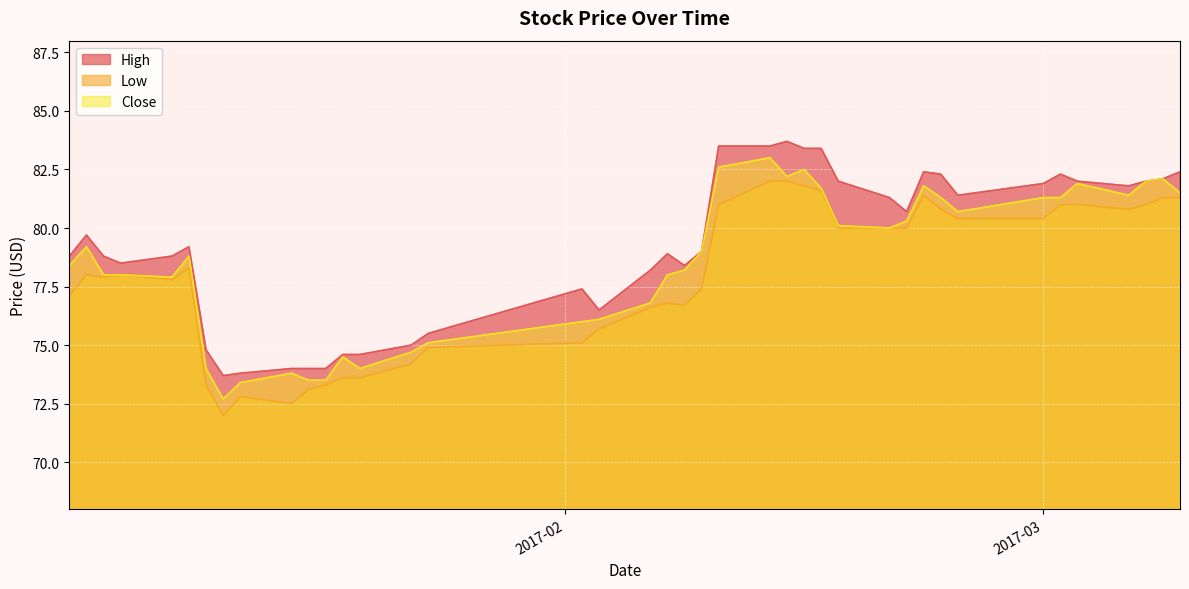

Reading left to right, transcribe all the data shown in this chart.

High: 78.8	79.7	78.8	78.5	78.8	79.2	74.8	73.7	73.8	74.0	74.0	74.0	74.6	74.6	75.0	75.5	77.4	76.5	78.2	78.9	78.4	79.0	83.5	83.5	83.7	83.4	83.4	82.0	81.3	80.7	82.4	82.3	81.4	81.9	82.3	82.0	81.8	82.0	82.1	82.4
Low: 77.1	78.0	77.9	78.0	77.8	78.3	73.3	72.0	72.8	72.5	73.1	73.3	73.6	73.6	74.2	74.9	75.1	75.7	76.6	76.8	76.7	77.4	81.0	82.0	82.0	81.8	81.6	80.0	80.0	80.0	81.4	80.8	80.4	80.4	81.0	81.0	80.8	81.0	81.3	81.3
Close: 78.4	79.2	78.0	78.0	77.9	78.8	74.0	72.7	73.4	73.8	73.5	73.5	74.5	74.0	74.7	75.1	76.0	76.1	76.8	78.0	78.2	79.0	82.6	83.0	82.2	82.5	81.7	80.1	80.0	80.3	81.8	81.3	80.7	81.3	81.3	81.9	81.4	82.0	82.1	81.5